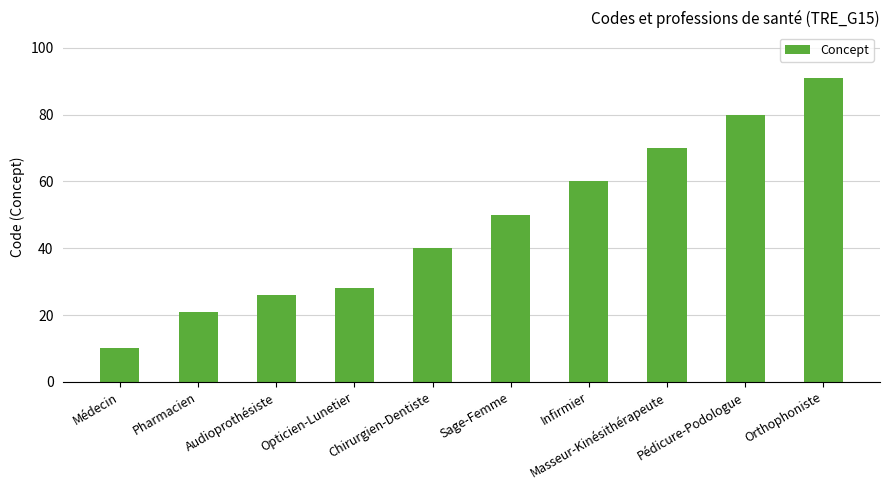

Reading right to left, extract all data points from this chart.

Orthophoniste=91	Pédicure-Podologue=80	Masseur-Kinésithérapeute=70	Infirmier=60	Sage-Femme=50	Chirurgien-Dentiste=40	Opticien-Lunetier=28	Audioprothésiste=26	Pharmacien=21	Médecin=10